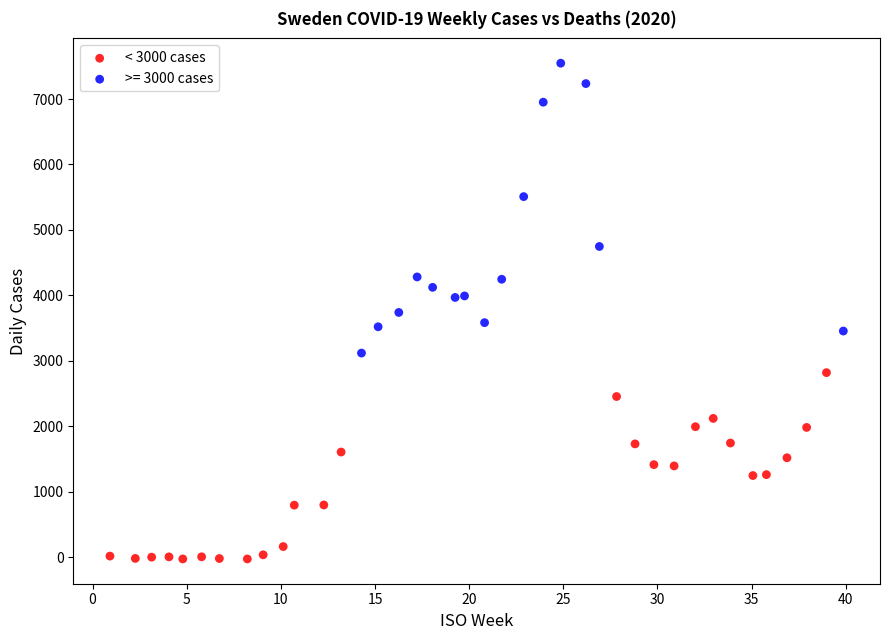

Which series contains the highest Y value?

>= 3000 cases